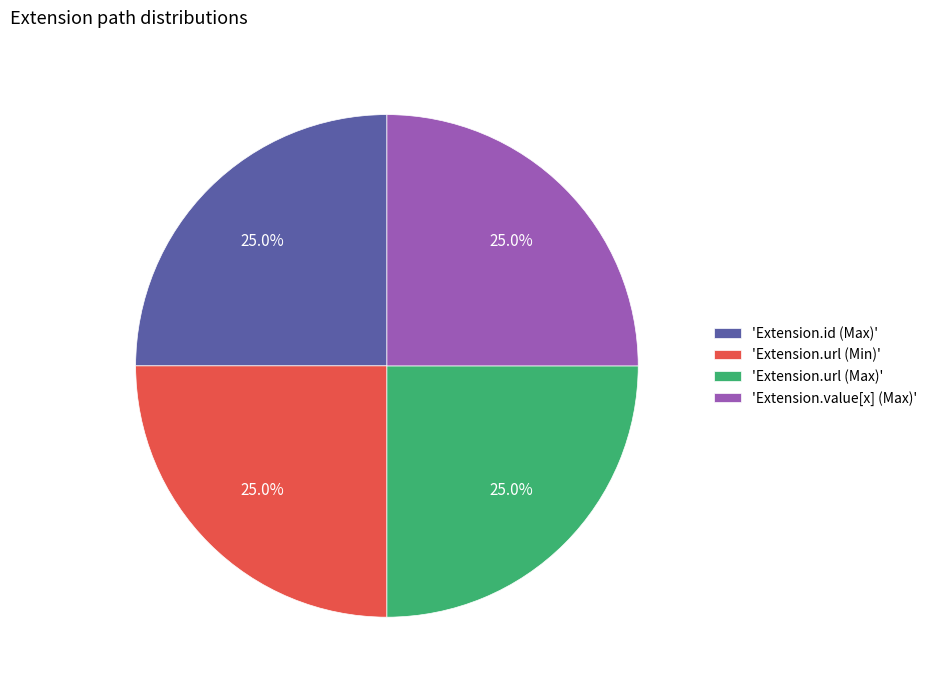

What percentage do 'Extension.url (Max)' and 'Extension.id (Max)' together represent?

50.0%